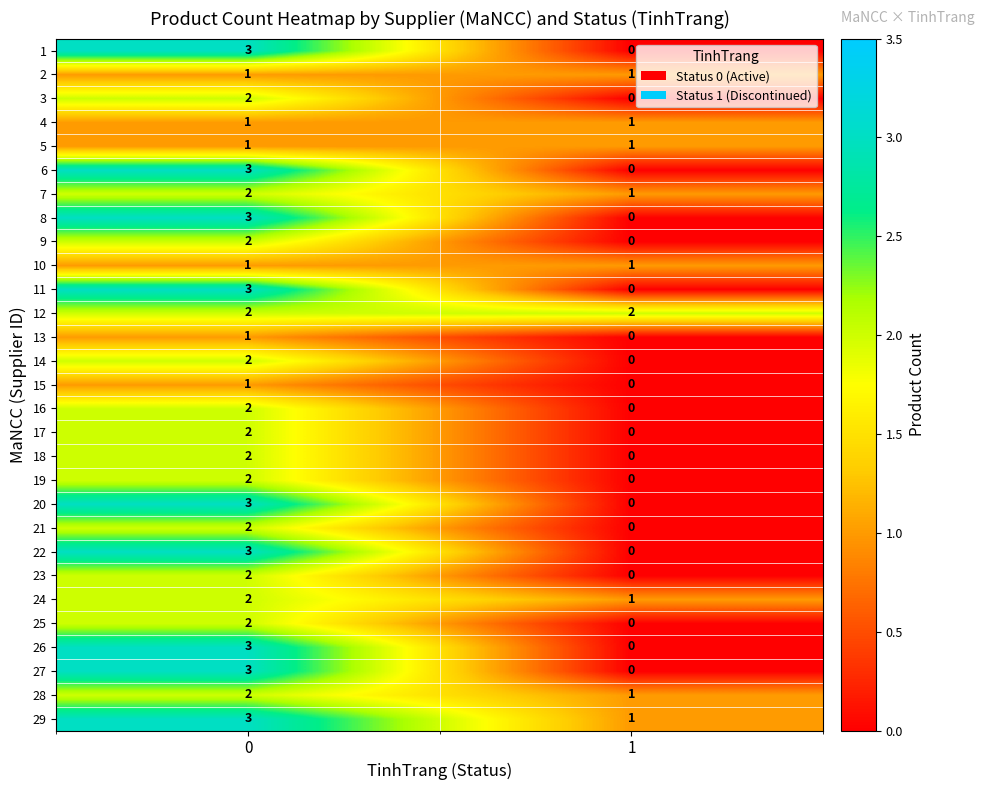

What is the sum of all 12 values?

4